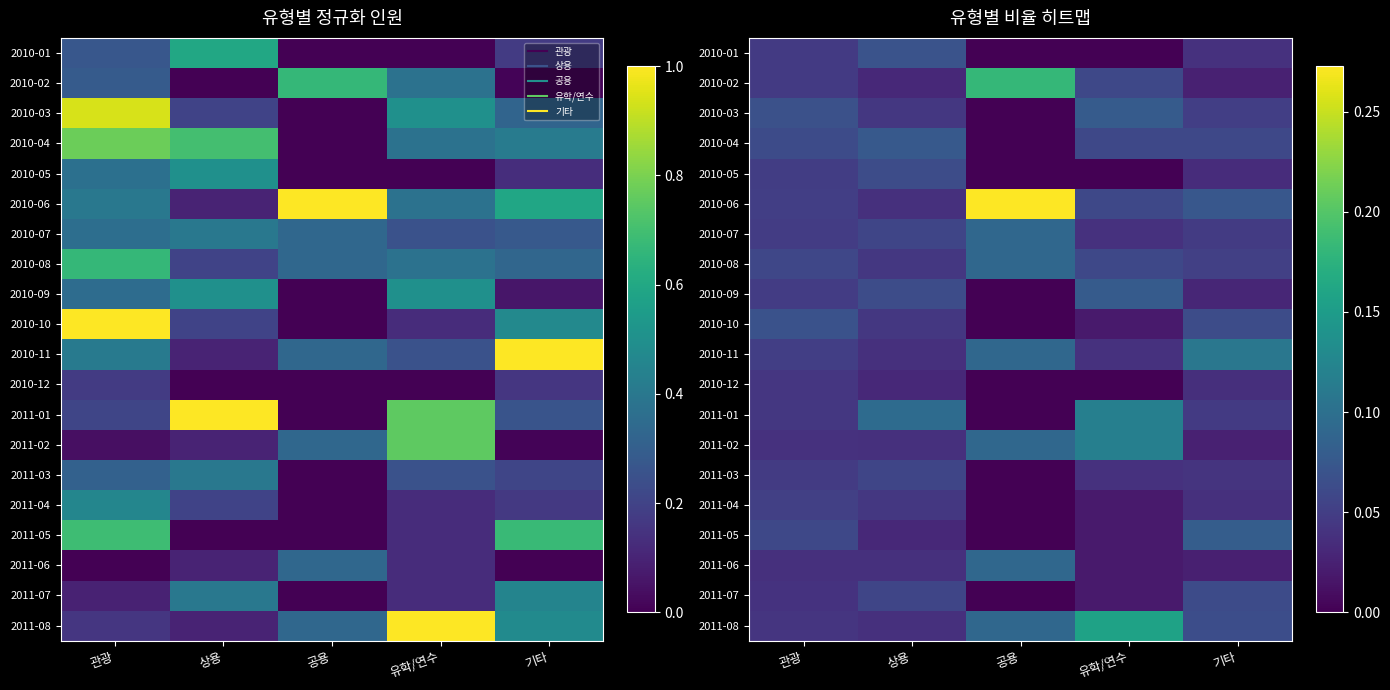

The value of 2010-03 at 유학/연수 is 0.1. True or false?

True